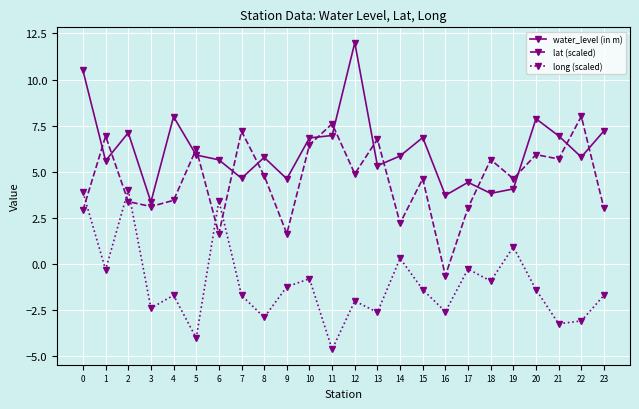

The value of long (scaled) at 17 is -0.3. True or false?

True